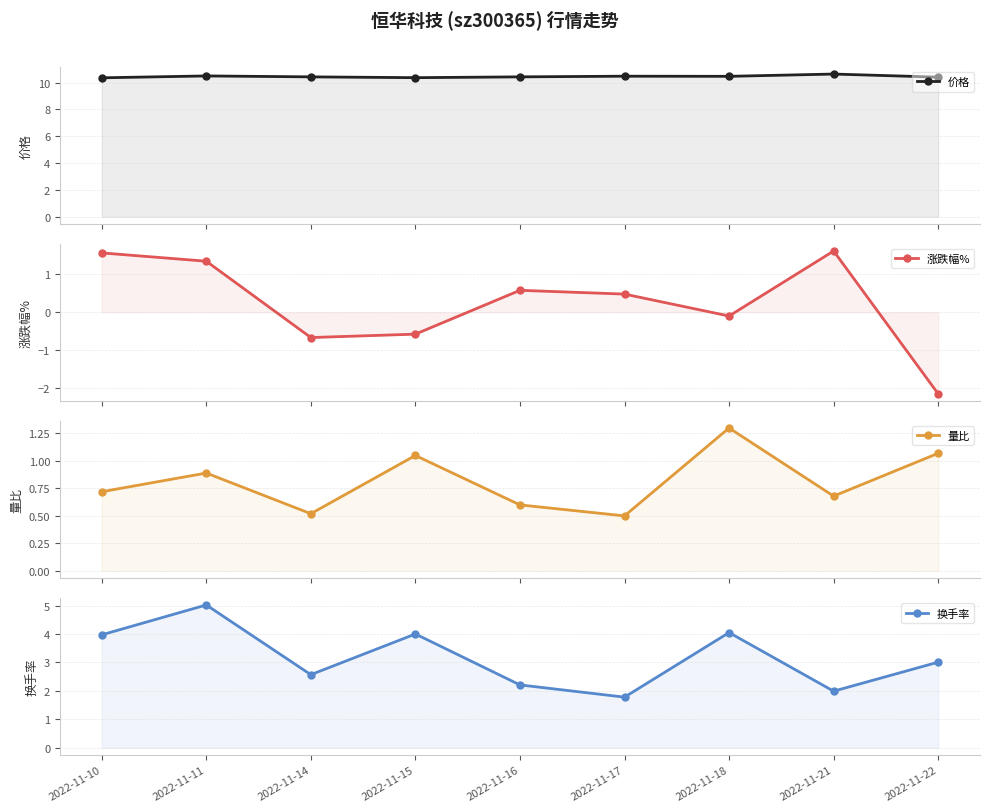

True or false: 换手率 and 量比 intersect in this chart.

False